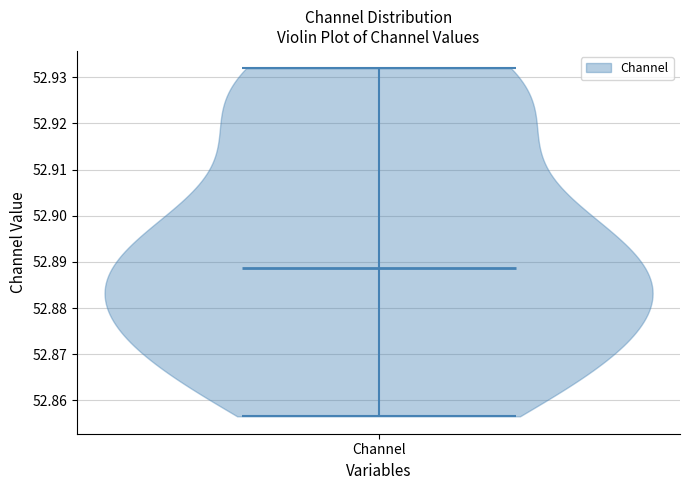

Read this violin plot against the y-axis: where its median line is, and the lowest and highest points the violin reaches. The values are not printed on the chart, so give them approximately, as read against the axis.

median line 52.889, lowest point 52.857, highest point 52.932